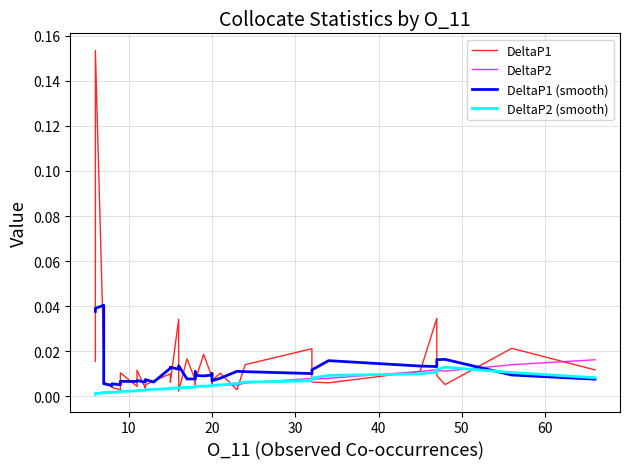

In DeltaP1 (smooth), how many points are higher than both neighbors (excluding endpoints)?

12